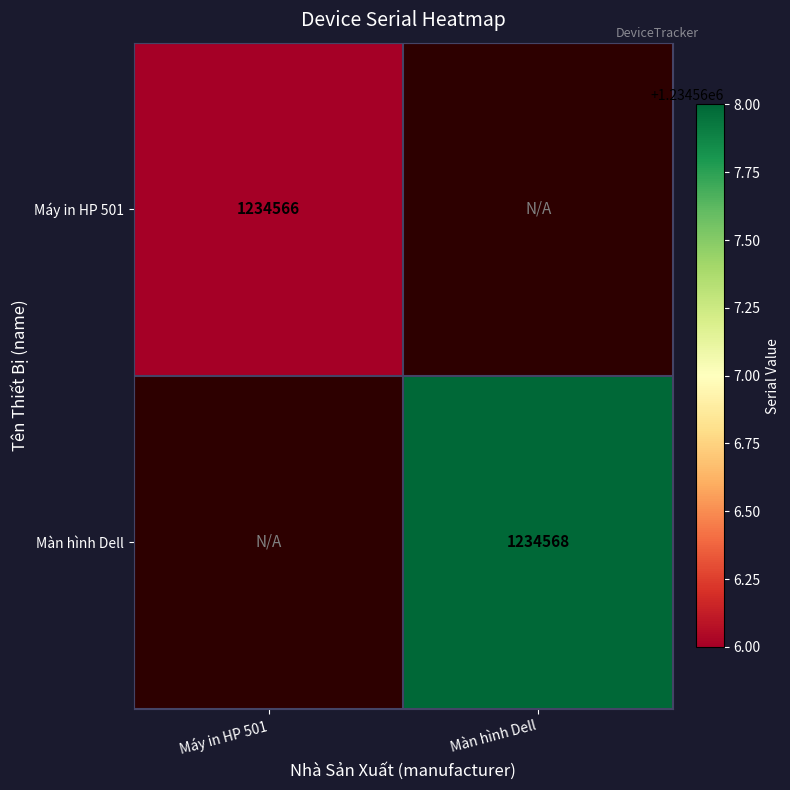

True or false: Máy in HP 501 has a value of 1818334 at Máy in HP 501.

False